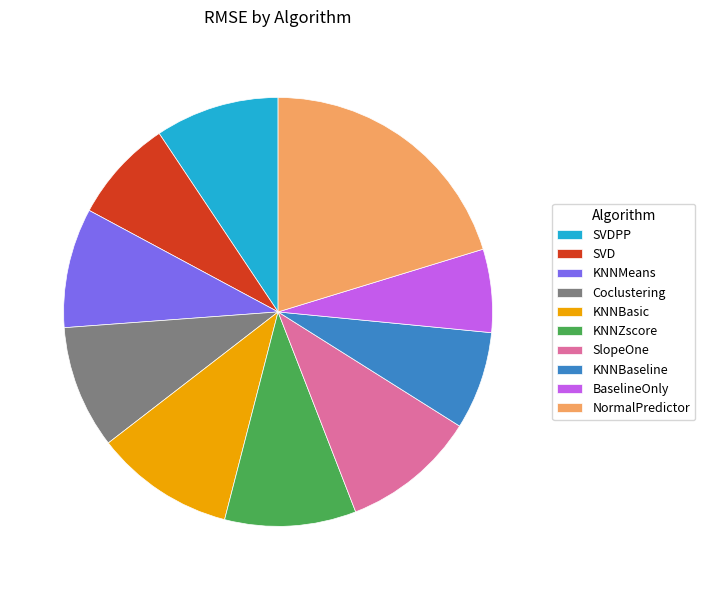

Do BaselineOnly and NormalPredictor together represent more than half of the pie?

No